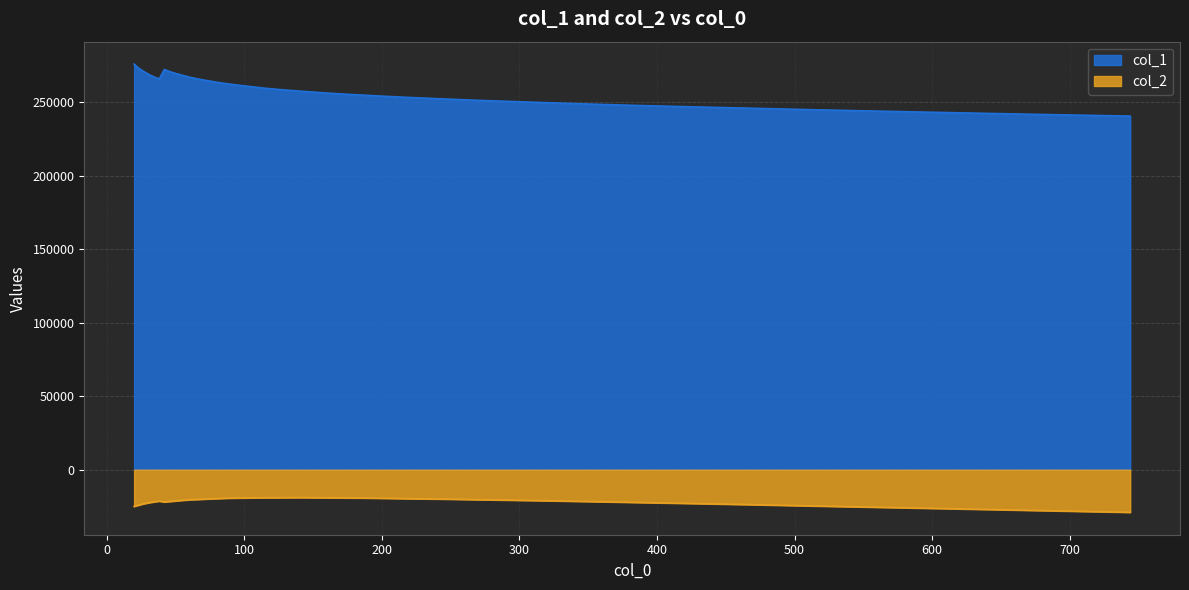

What position from the right is 203.115?

15